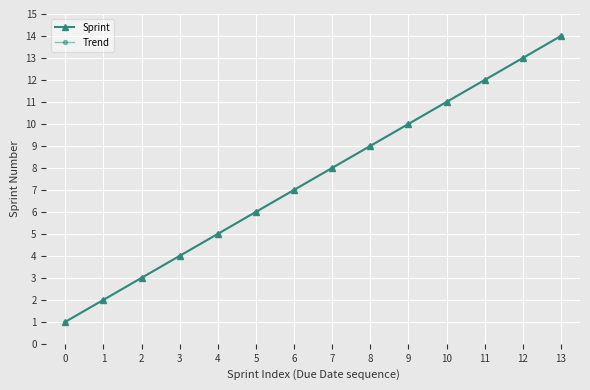

Which has a higher value, 3 or 12?

12